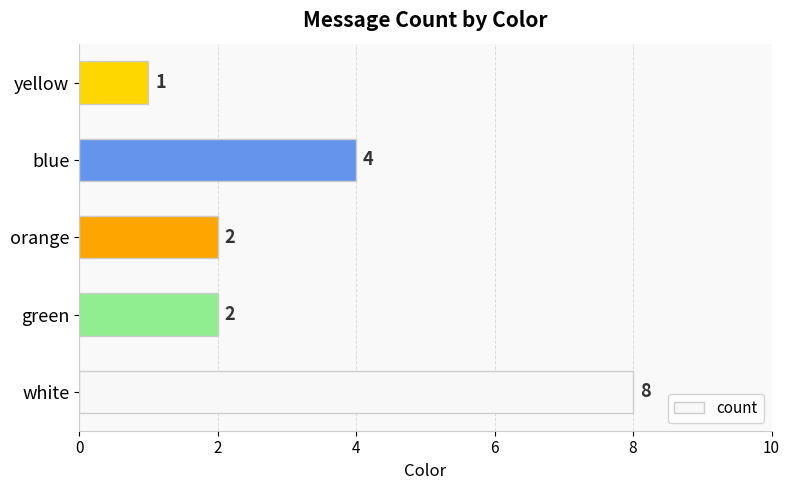

True or false: the data shows 4 at green.

False